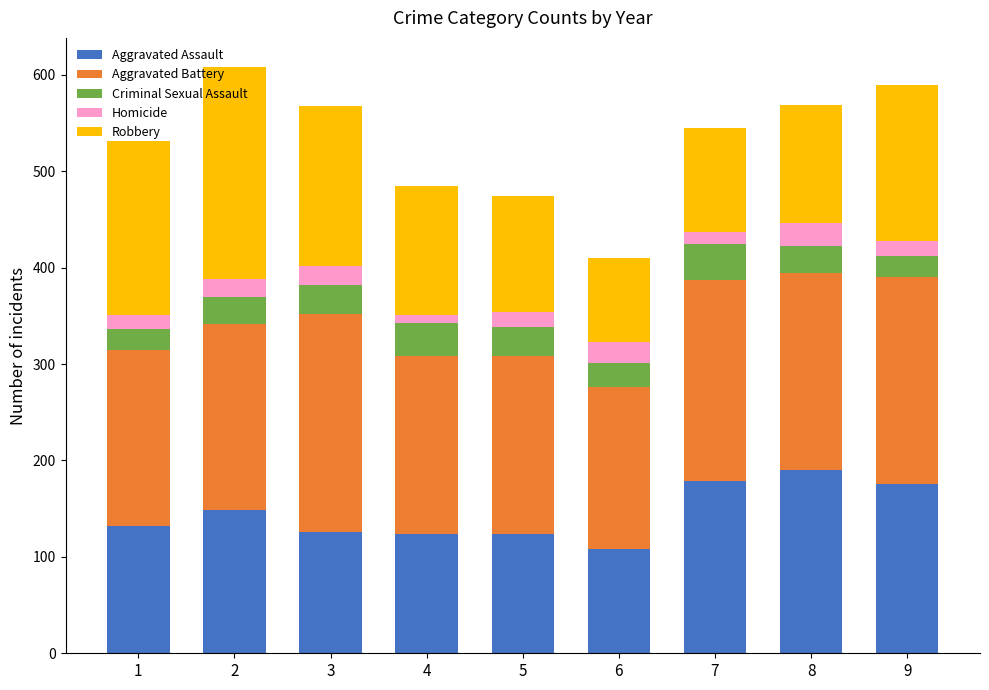

What is the lowest value of the Aggravated Assault series?

108